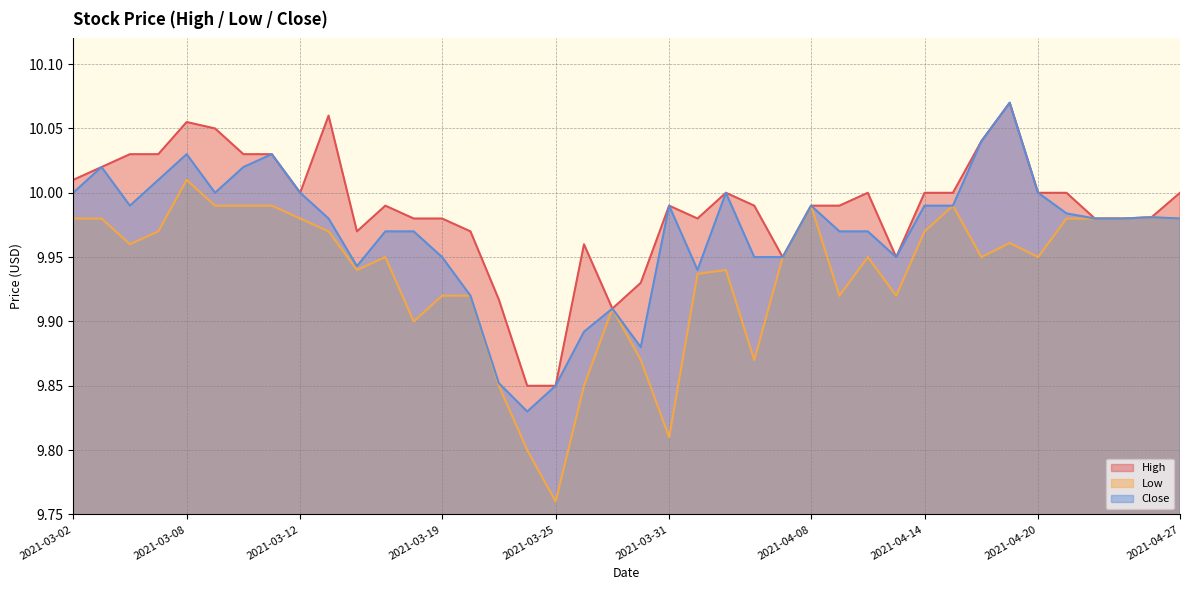

The value of High at 2021-04-12 is 13.0. True or false?

False